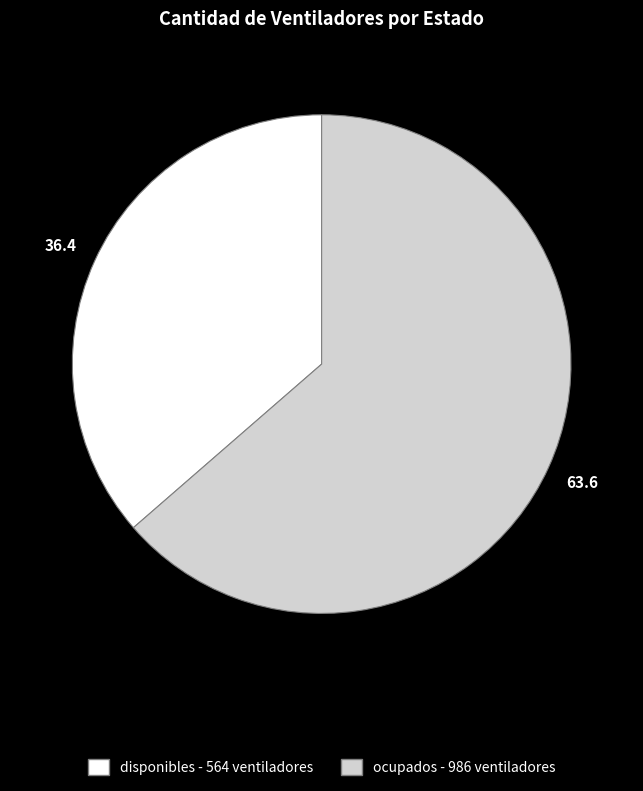

Do disponibles and ocupados together represent more than half of the pie?

Yes